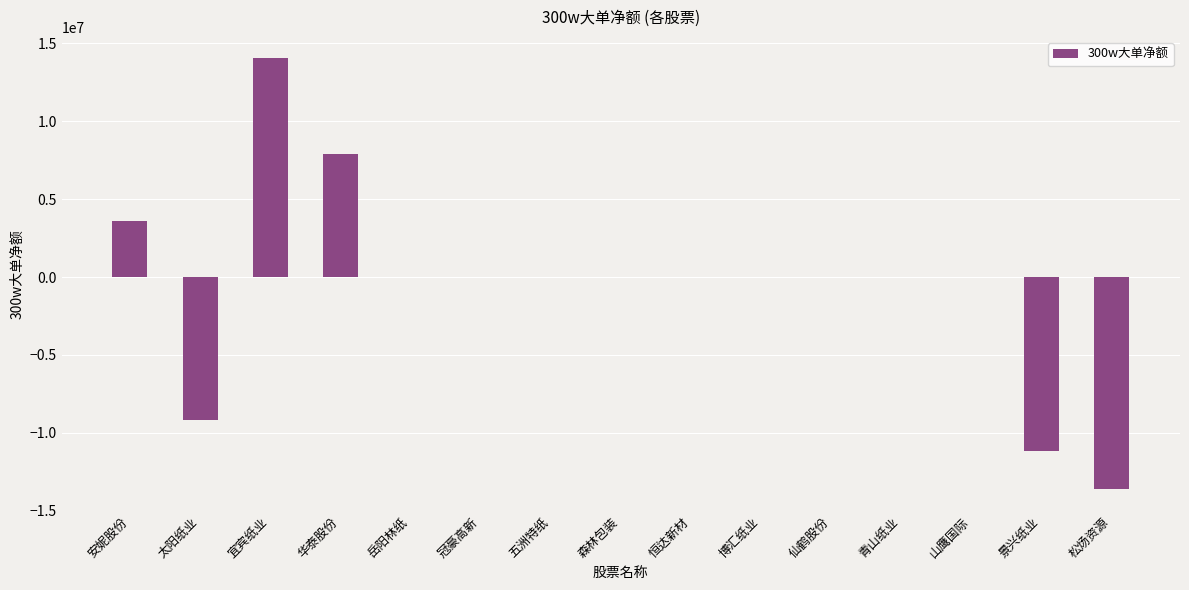

What is the sum of all values?

-8473944